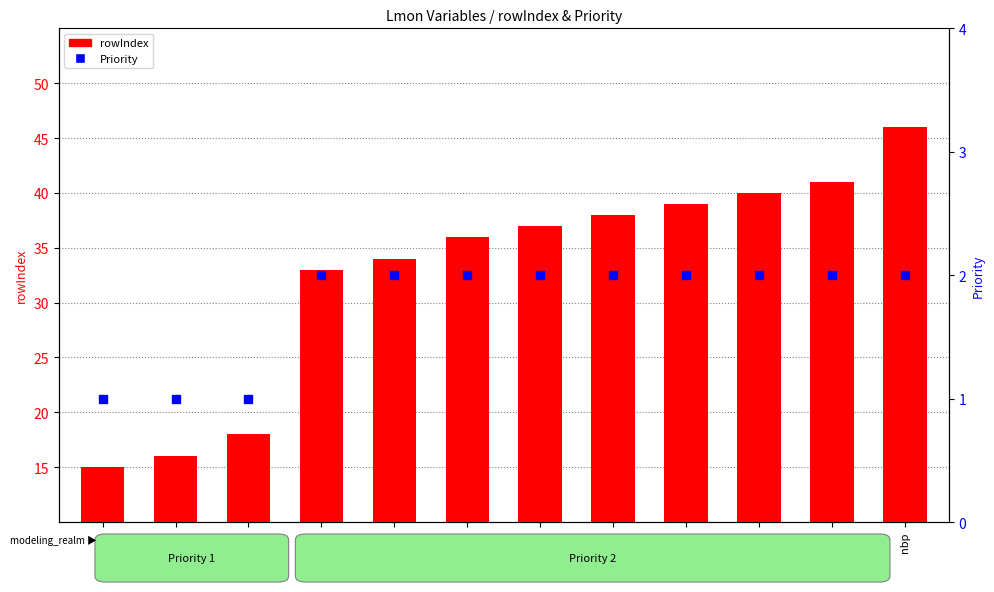

What are all the series names shown in the legend?

rowIndex, Priority